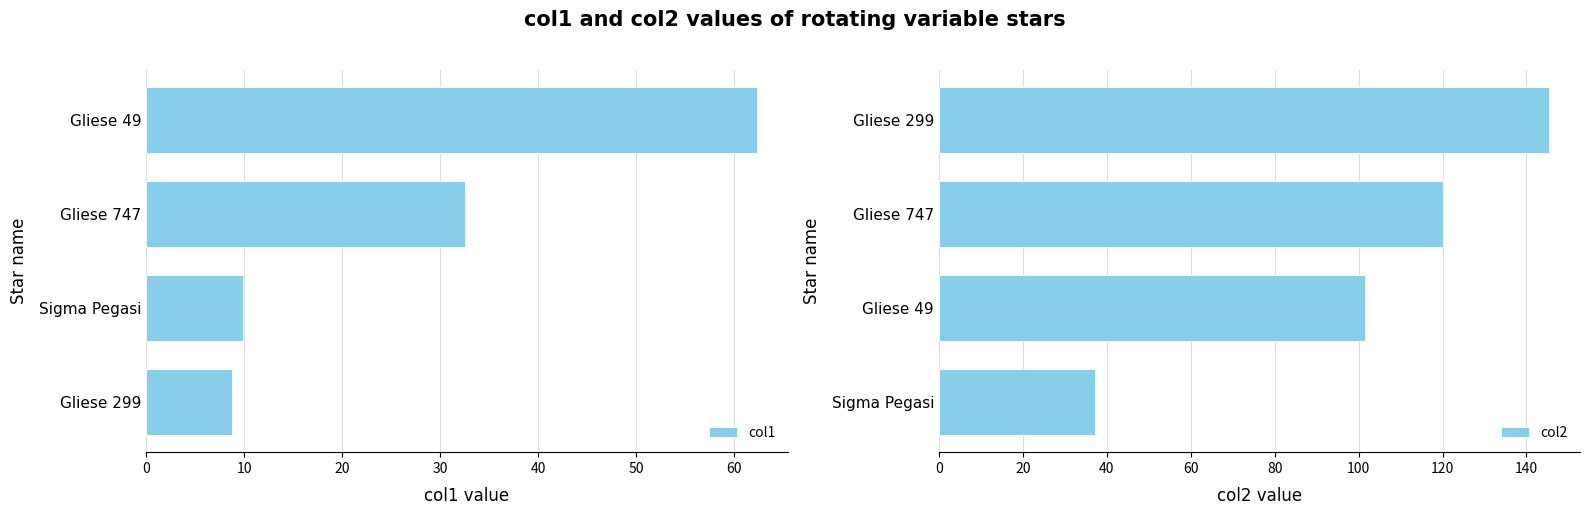

How many groups of bars are there?

4